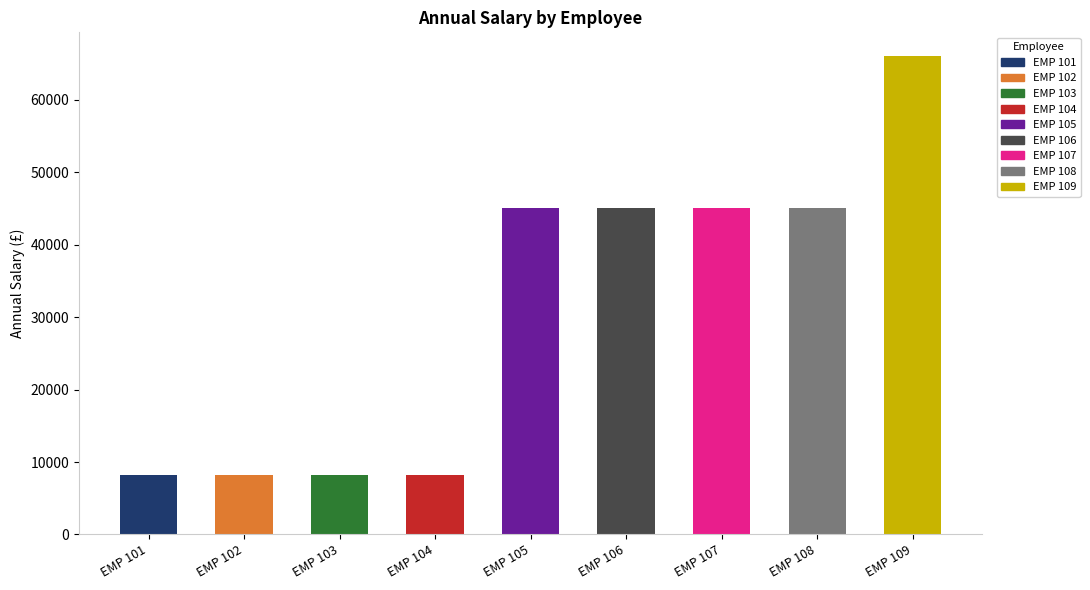

What is the value of the 1st bar from the left?

8160.5